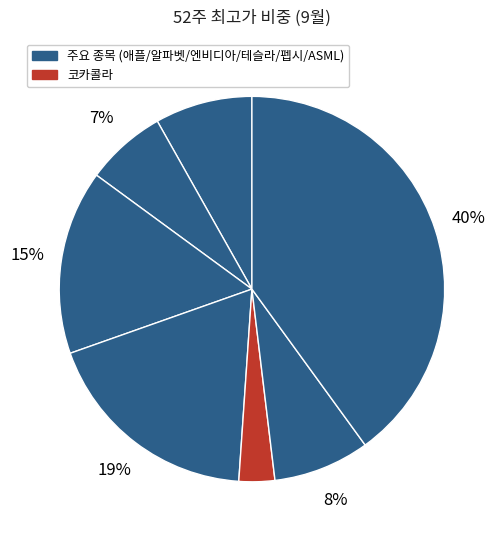

What is the smallest slice in the pie chart?

코카콜라